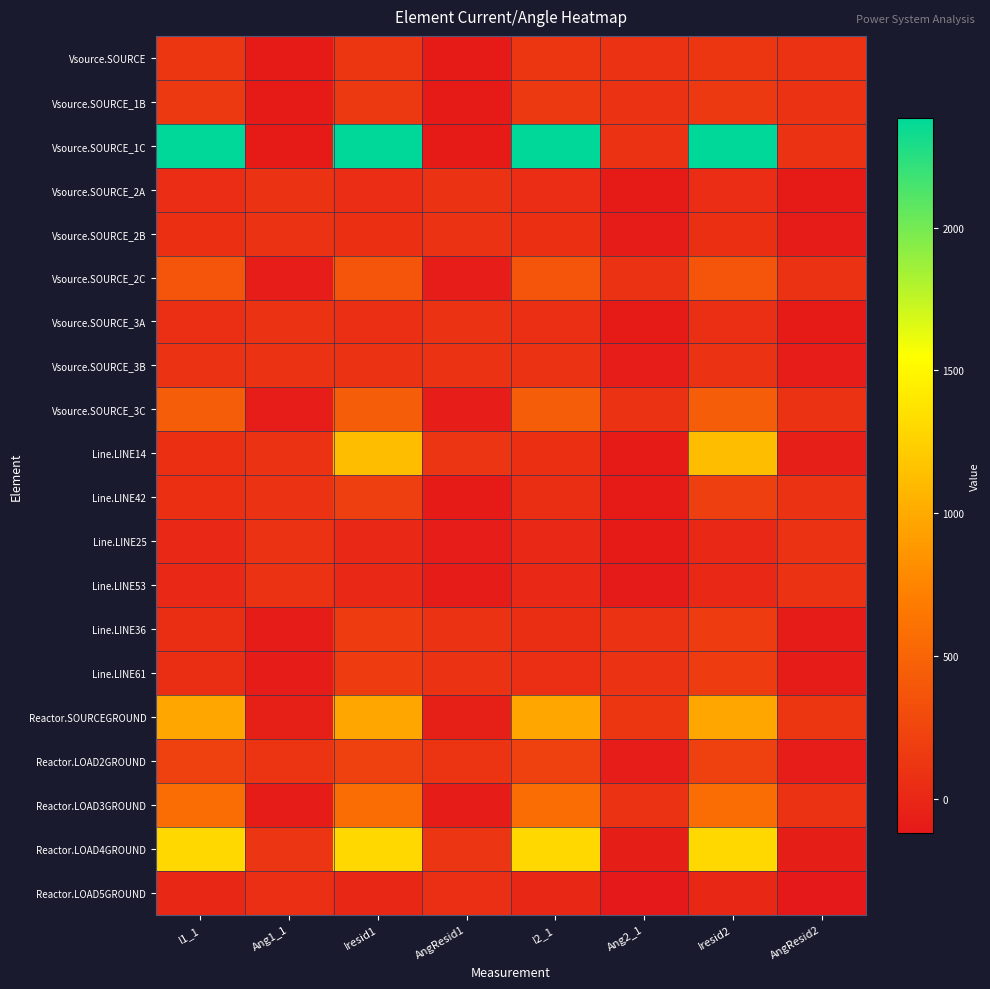

Rank the series by their maximum value, from lowest to highest.

Reactor.LOAD5GROUND, Vsource.SOURCE_2A, Vsource.SOURCE_3A, Vsource.SOURCE_2B, Line.LINE53, Vsource.SOURCE_3B, Line.LINE25, Vsource.SOURCE, Vsource.SOURCE_1B, Line.LINE36, Line.LINE61, Line.LINE42, Reactor.LOAD2GROUND, Vsource.SOURCE_2C, Vsource.SOURCE_3C, Reactor.LOAD3GROUND, Reactor.SOURCEGROUND, Line.LINE14, Reactor.LOAD4GROUND, Vsource.SOURCE_1C